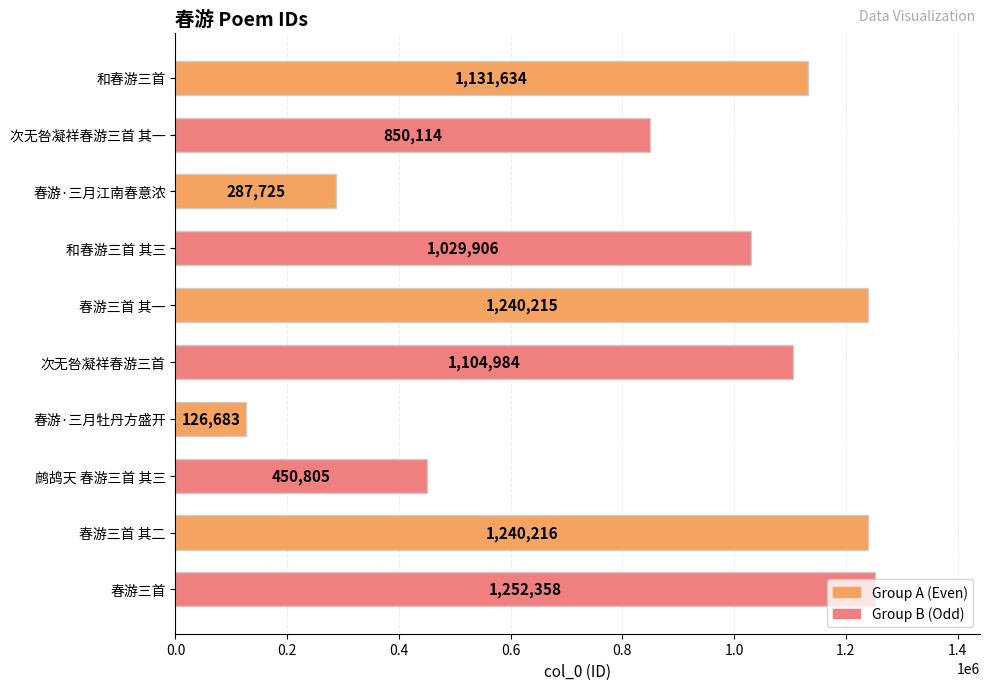

How many bars are there in total?

10